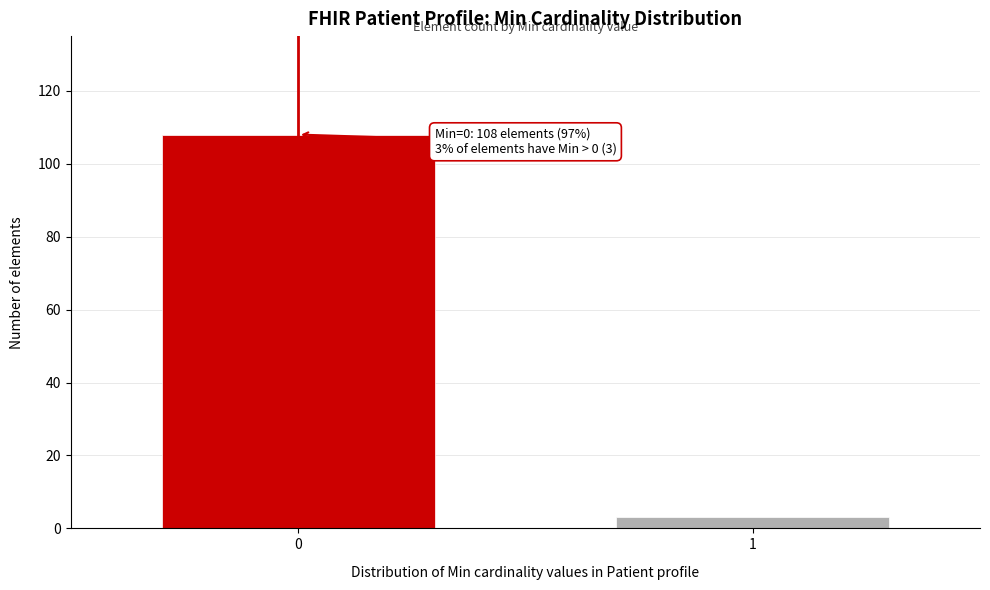

Reading left to right, what are all the values shown in this chart?

108	3